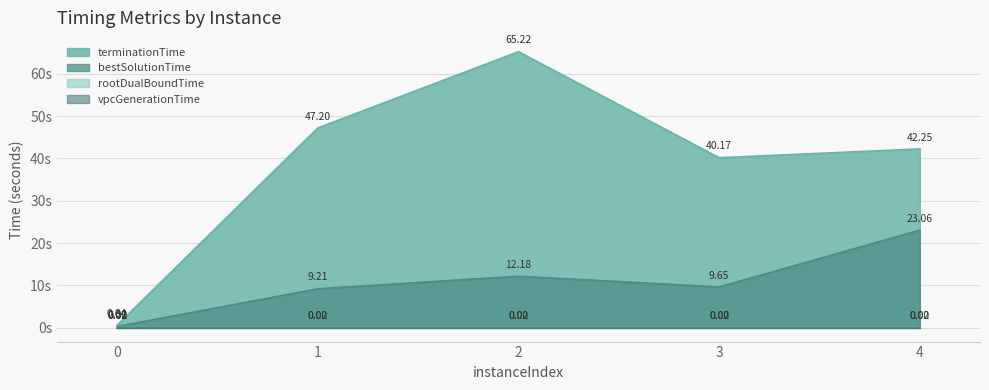

True or false: terminationTime has a value of 40.2 at 3.

True